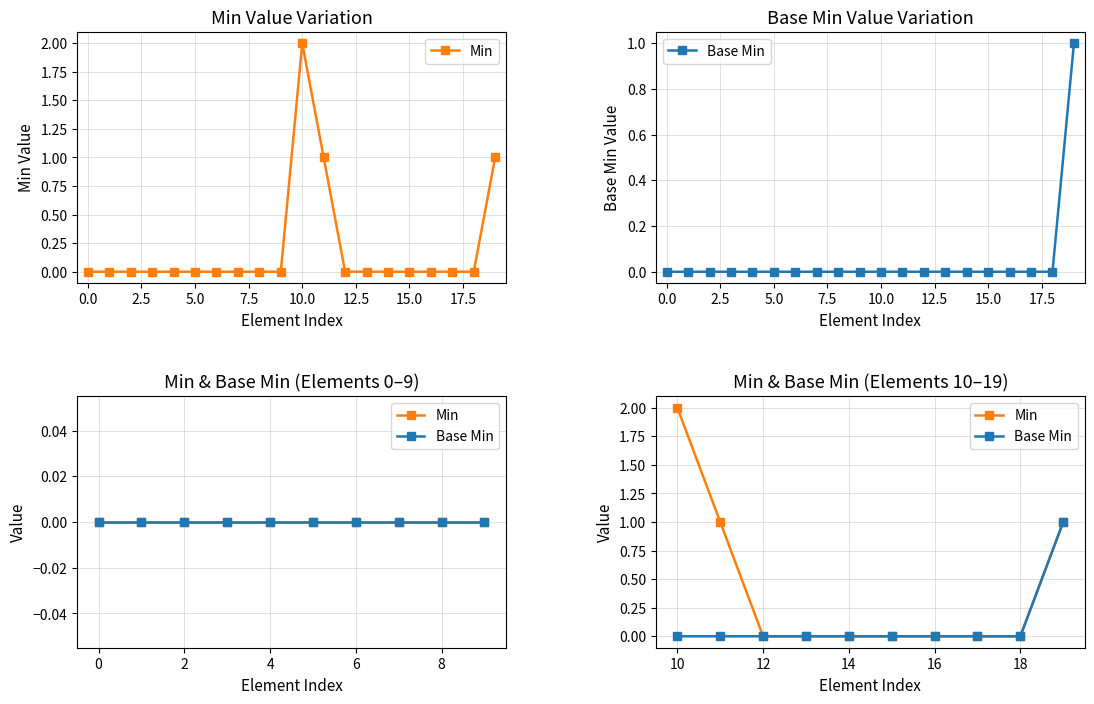

What is the label of the 5th point from the left?

14